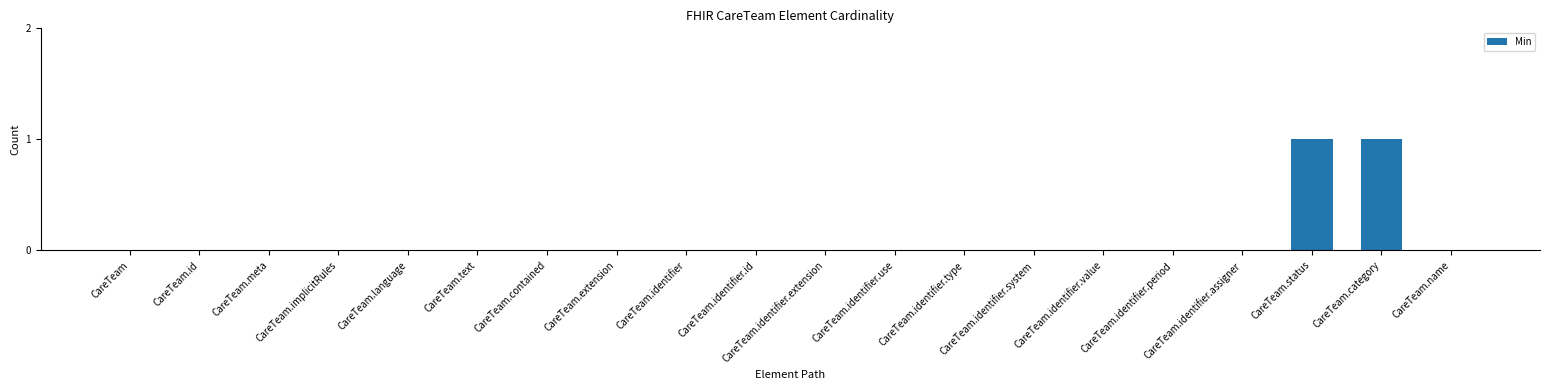

The chart shows a value of 0 at CareTeam.identifier.value. True or false?

True